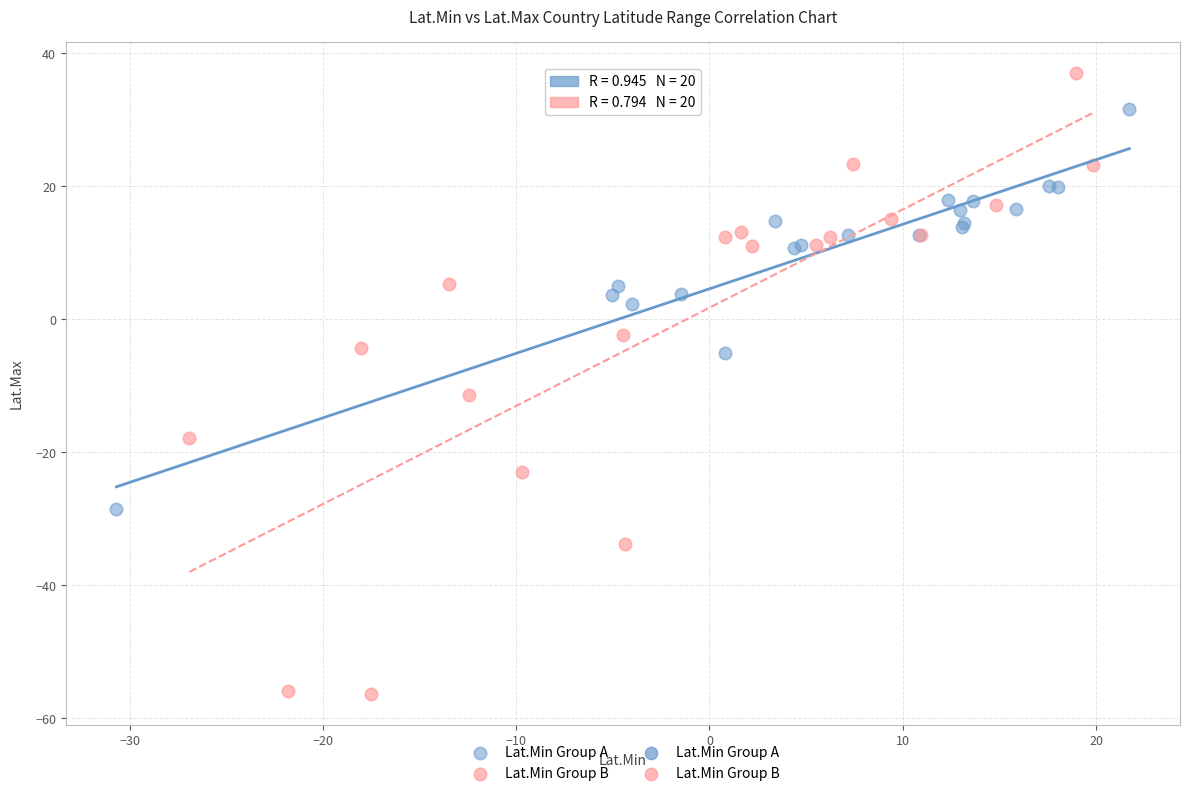

Which series reaches the maximum Y coordinate?

Lat.Min Group B